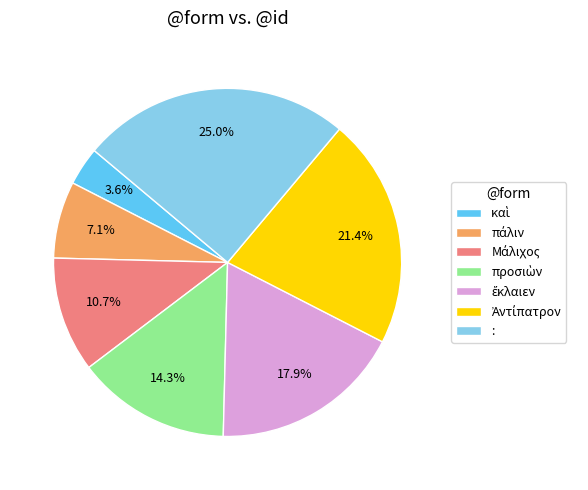

Is there a majority slice in this chart?

No